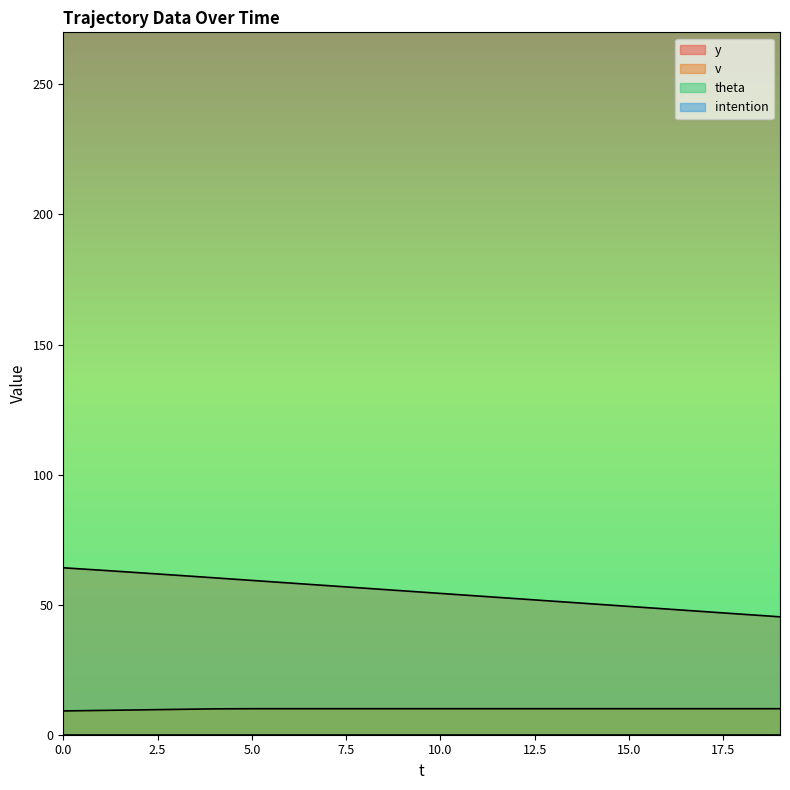

True or false: v has a value of 10.0 at 16.

True